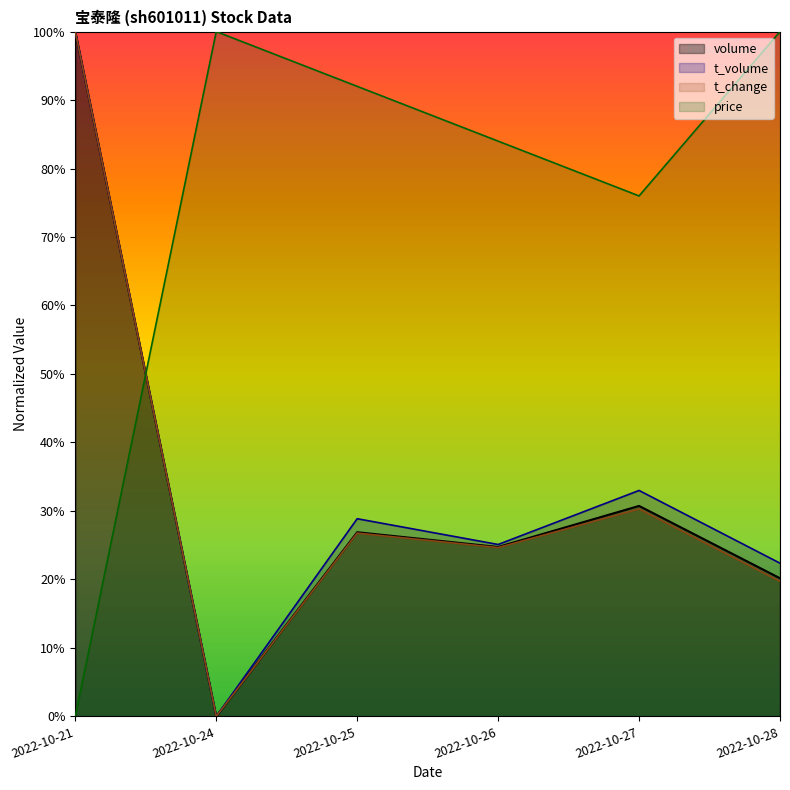

What is the value of the t_volume point at the 5th from the left?

0.3